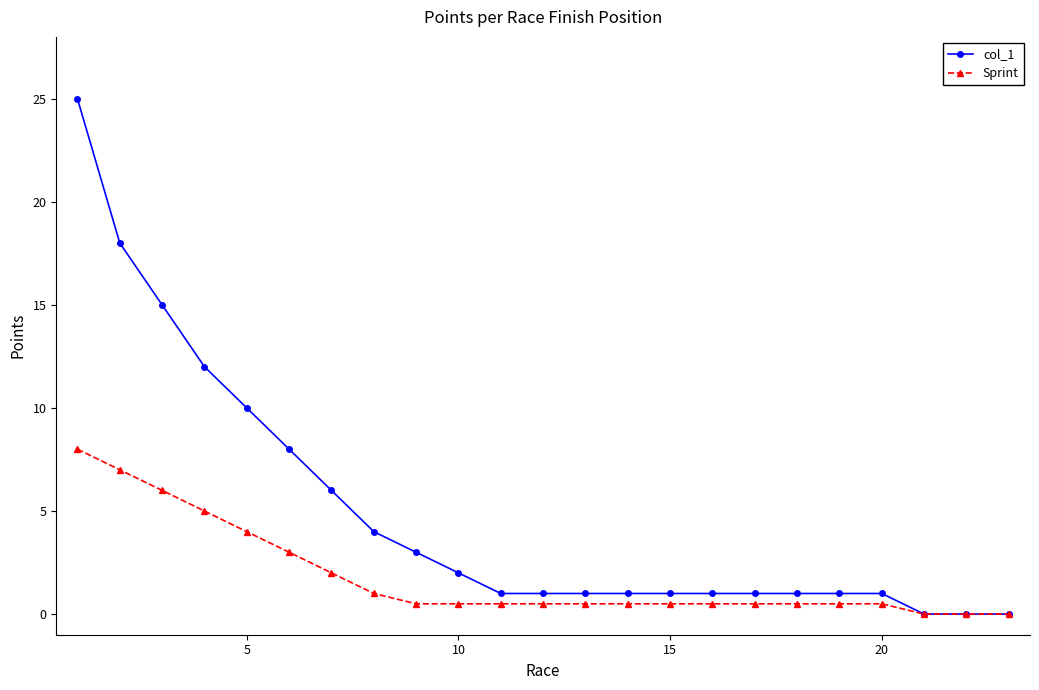

Count the number of data series in this chart.

2